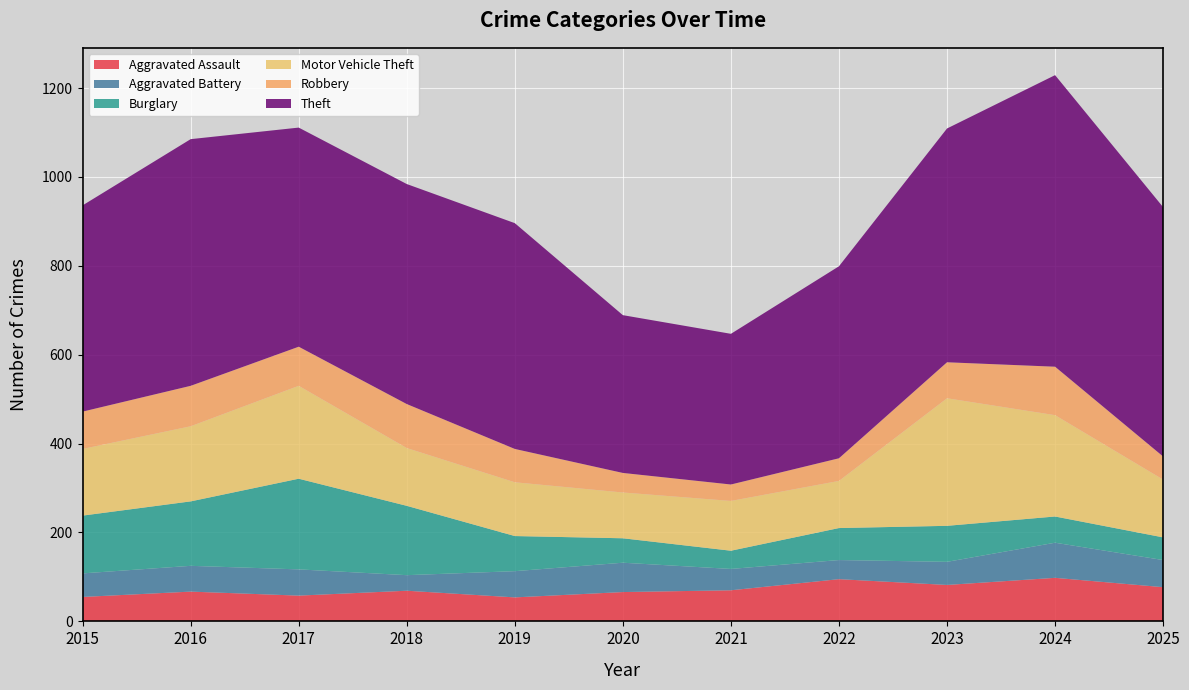

Reading left to right, list all the values displayed in this chart.

Aggravated Assault: 55	67	58	69	54	66	70	95	82	98	77
Aggravated Battery: 53	58	59	35	59	66	48	43	52	79	61
Burglary: 130	145	204	156	79	55	41	72	81	59	51
Motor Vehicle Theft: 150	169	209	130	121	103	112	106	287	228	130
Robbery: 84	91	88	99	75	44	37	51	81	109	52
Theft: 464	555	493	495	508	355	339	432	526	656	561